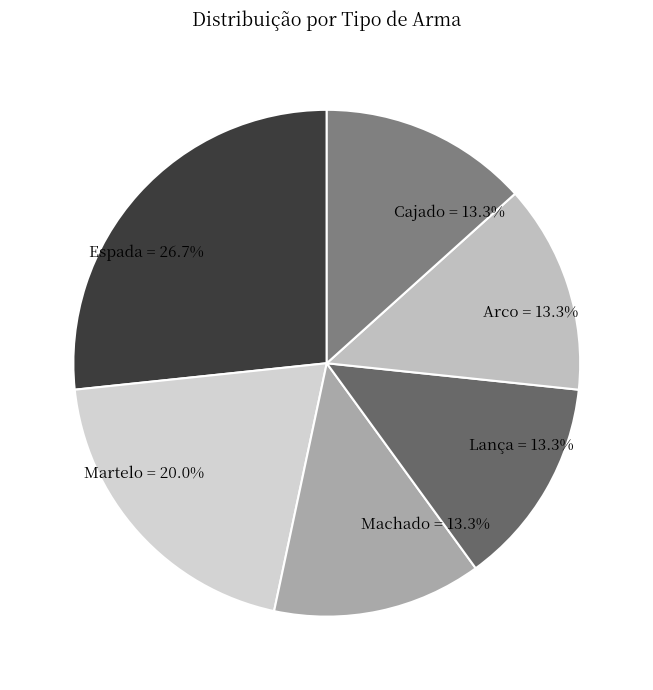

Is the sum of Martelo and Lança greater than half?

No